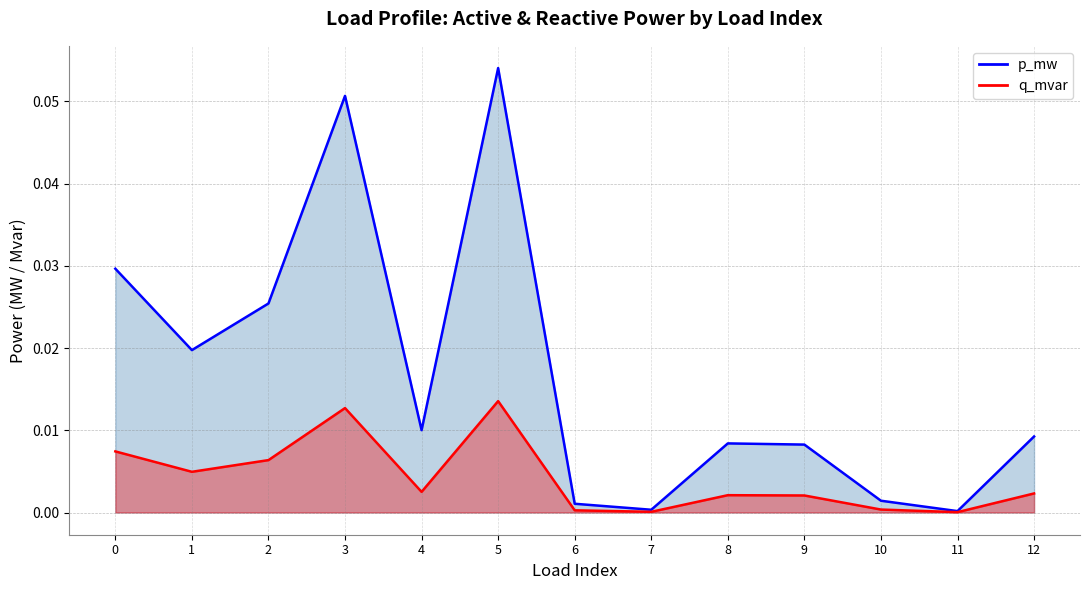

Reading left to right, extract all data points from this chart.

p_mw: 0=0.0	1=0.0	2=0.0	3=0.1	4=0.0	5=0.1	6=0.0	7=0.0	8=0.0	9=0.0	10=0.0	11=0.0	12=0.0
q_mvar: 0=0.0	1=0.0	2=0.0	3=0.0	4=0.0	5=0.0	6=0.0	7=0.0	8=0.0	9=0.0	10=0.0	11=0.0	12=0.0